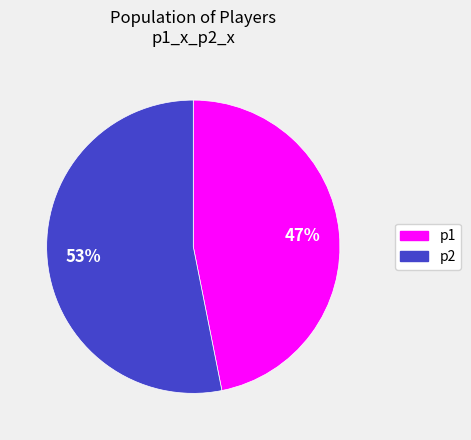

Does p2 account for over 50% of the chart?

Yes